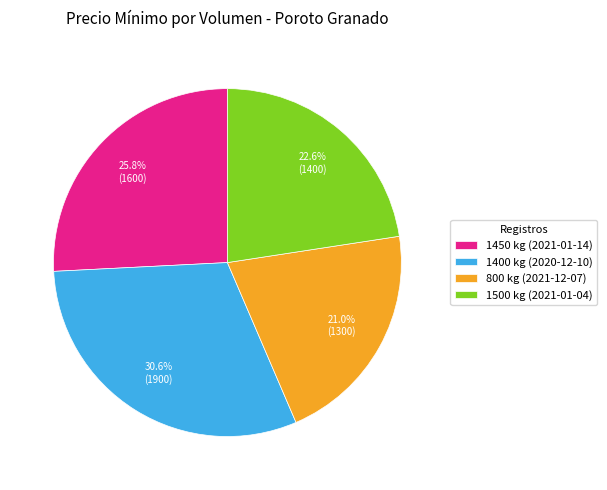

Which has a higher value, 1450 kg (2021-01-14) or 1400 kg (2020-12-10)?

1400 kg (2020-12-10)